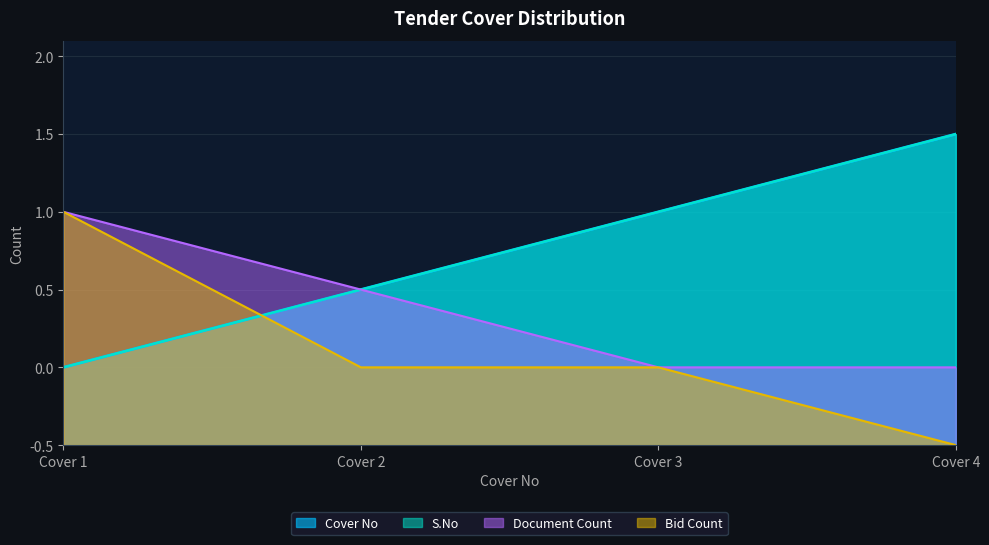

Rank the series at Cover 4 from lowest to highest value.

Bid Count, Document Count, Cover No, S.No